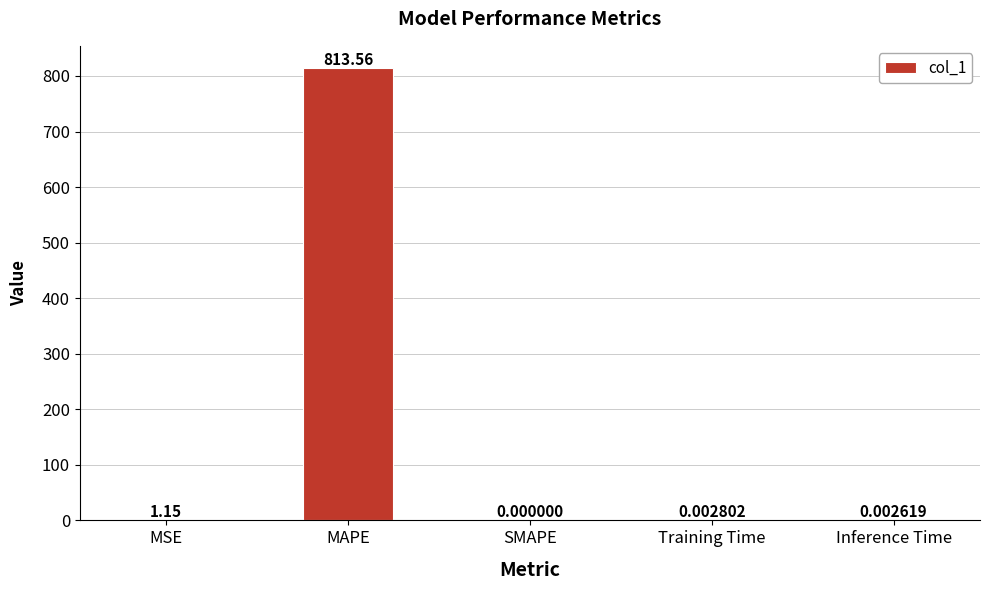

Where is the data nearest to the value 406?

MSE